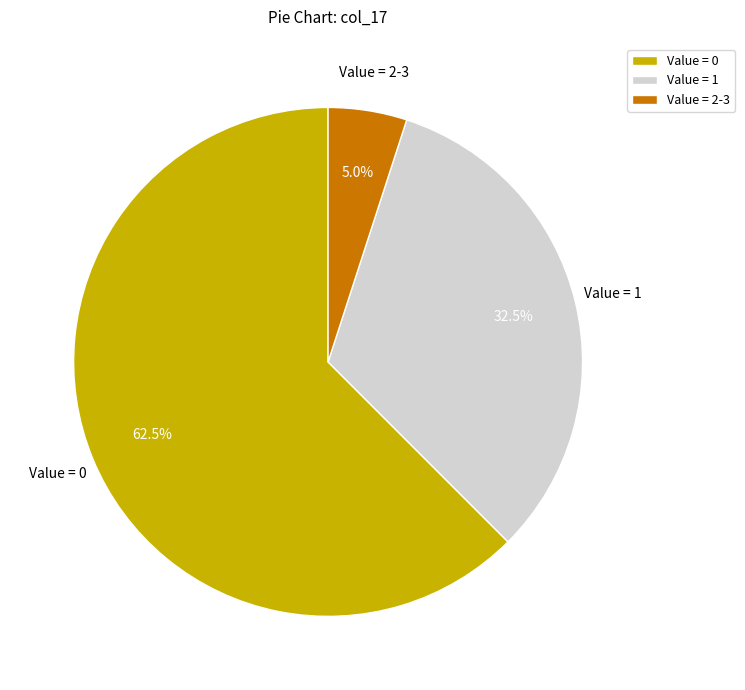

Which category has the smallest portion of the pie?

Value = 2-3